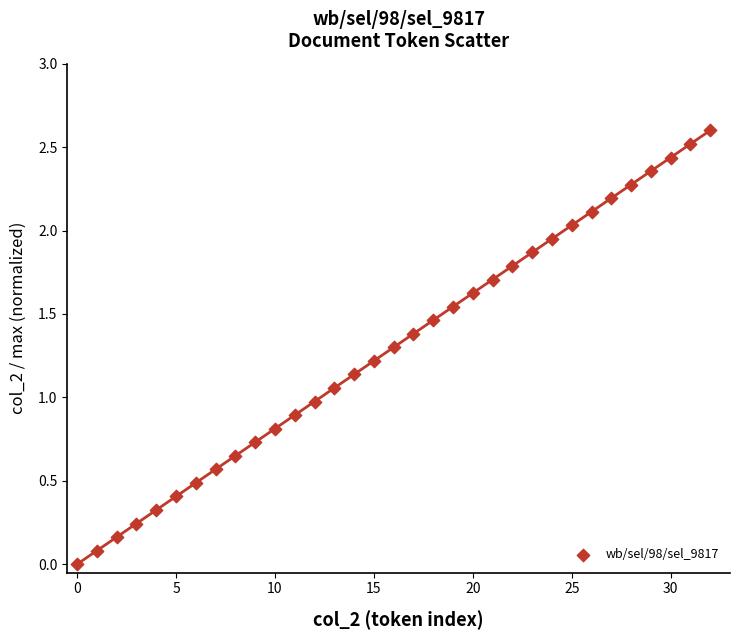

What is the range of Y values (max minus min)?

2.6